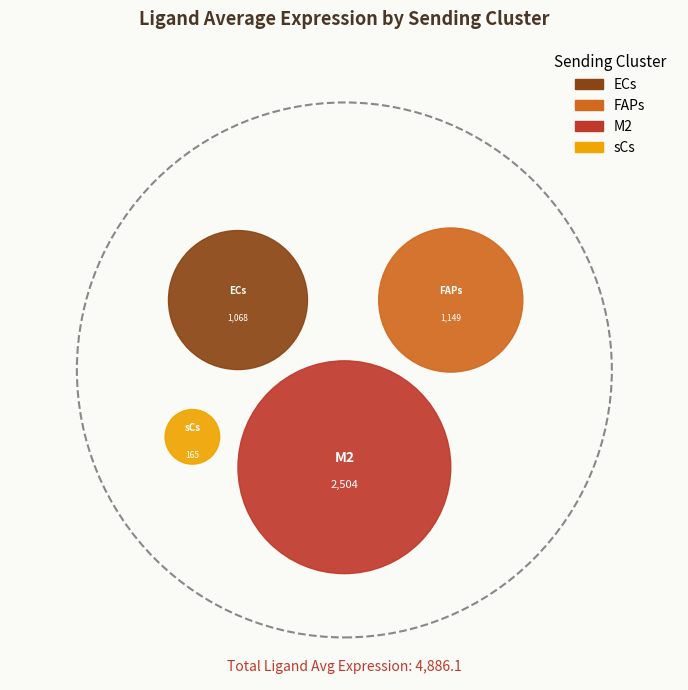

To the nearest percent, what is the difference between the largest and smallest slice percentages?

48%